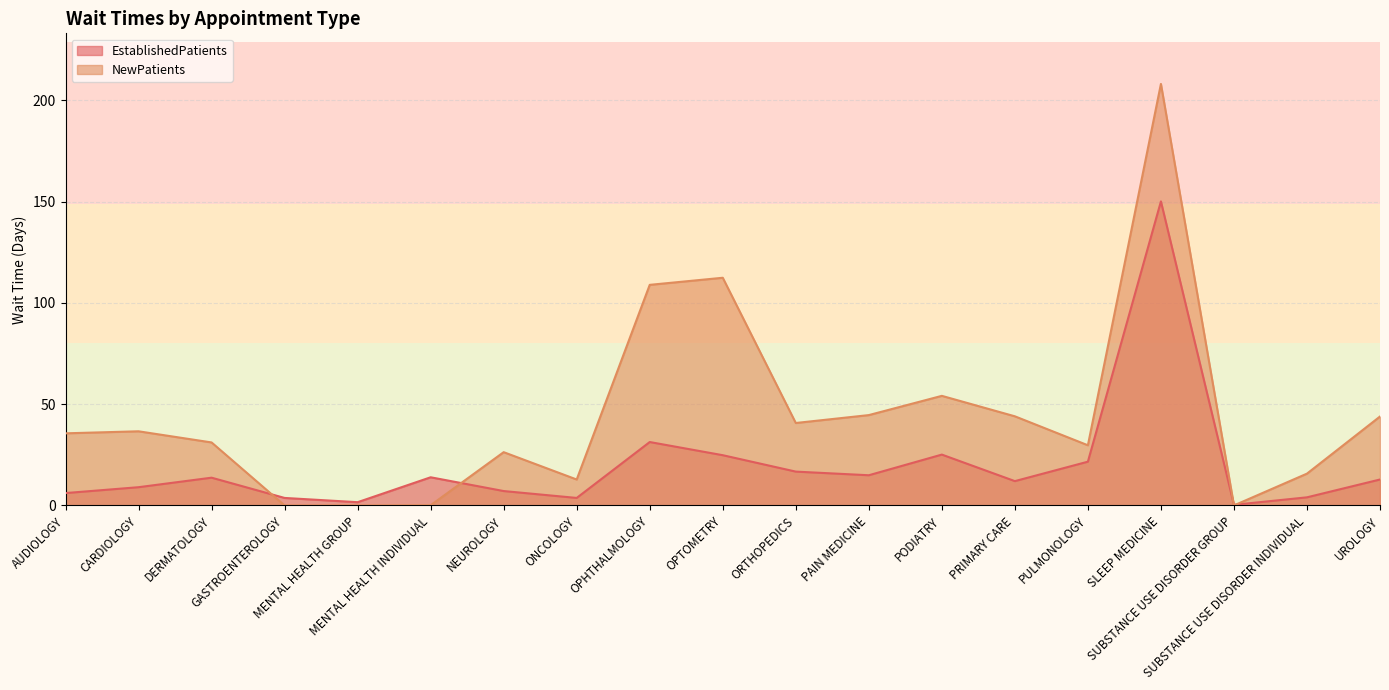

What value does the NewPatients series have at NEUROLOGY?

26.3